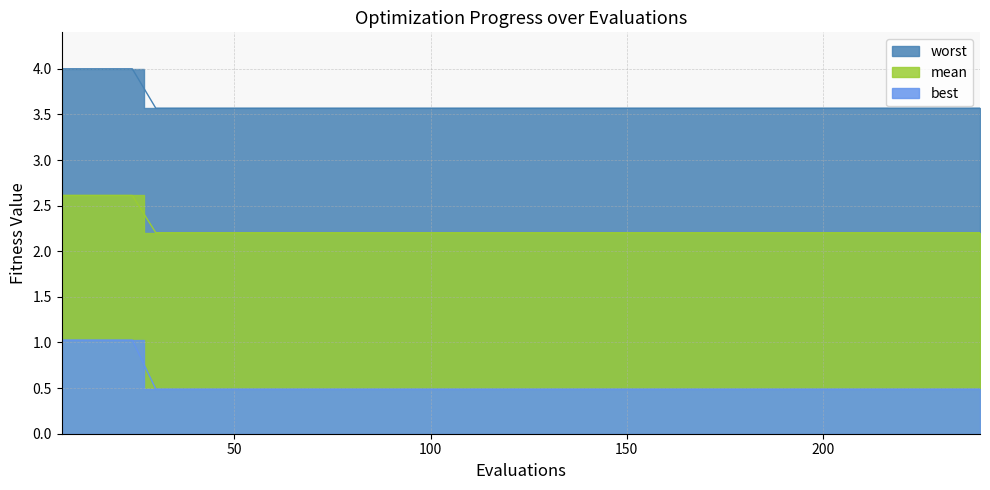

Is the value of mean at 66 greater than the value of best at 210?

Yes